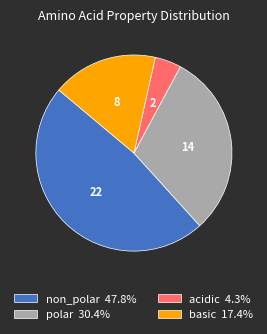

Approximately how many times larger is the value at polar 30.4% compared to acidic 4.3%?

7.0